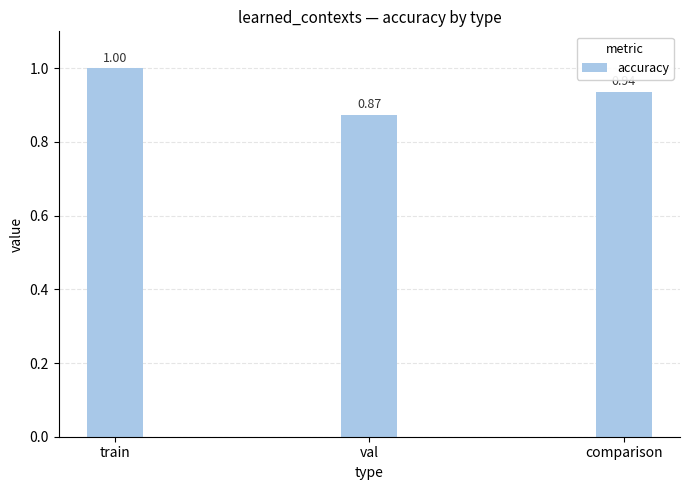

What is the change in value from val to comparison?

+0.1